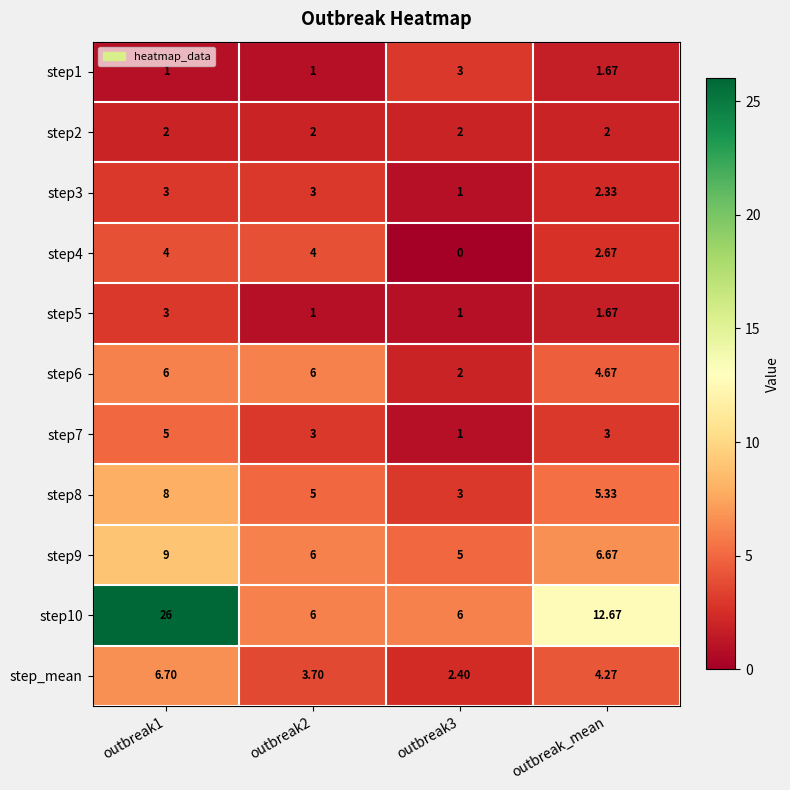

How many series are shown in this chart?

11